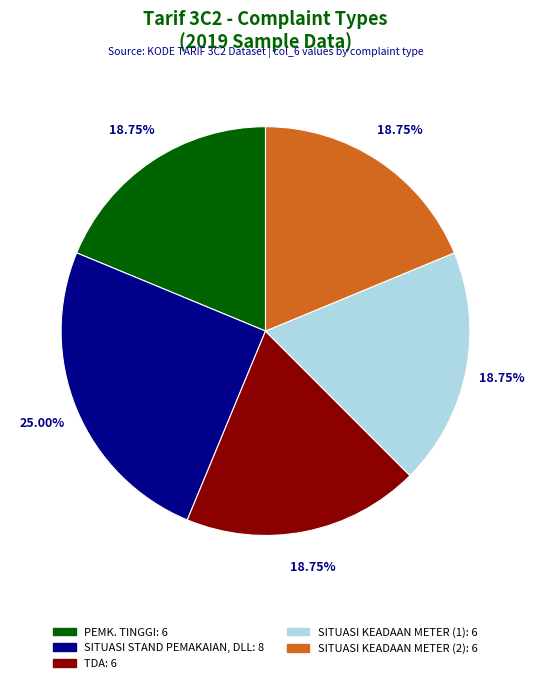

Is there any slice that represents more than half of the pie?

No